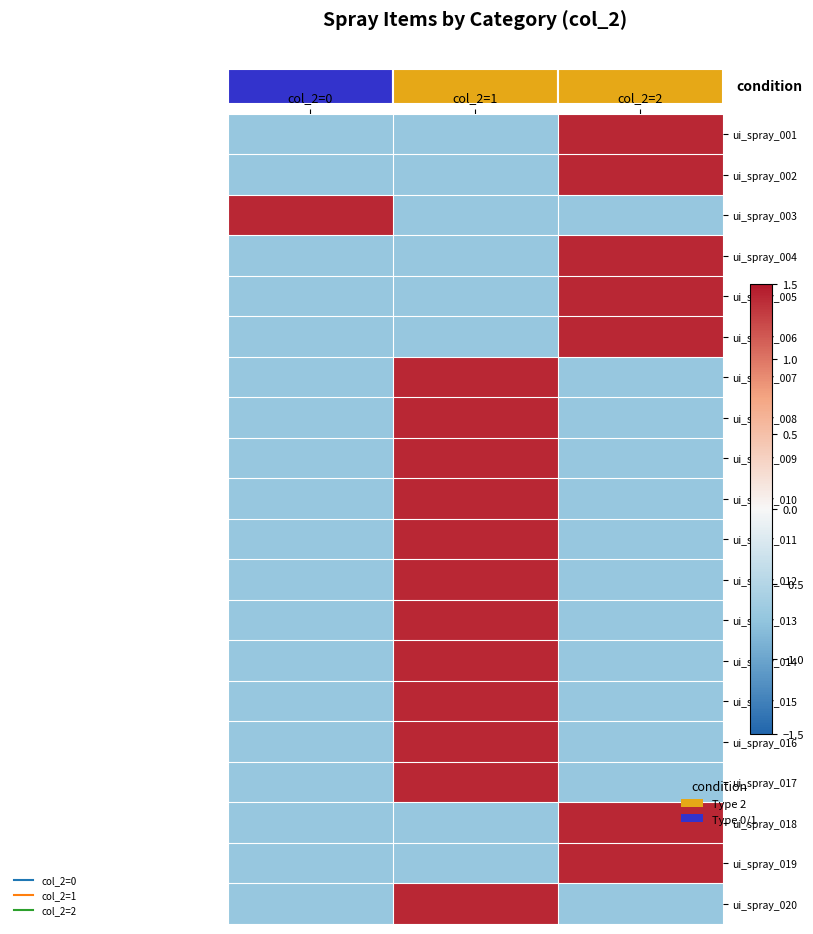

List the series in order of their peak value, highest first.

ui_spray_020, ui_spray_019, ui_spray_018, ui_spray_017, ui_spray_016, ui_spray_015, ui_spray_014, ui_spray_013, ui_spray_012, ui_spray_011, ui_spray_010, ui_spray_009, ui_spray_008, ui_spray_007, ui_spray_006, ui_spray_005, ui_spray_004, ui_spray_003, ui_spray_002, ui_spray_001